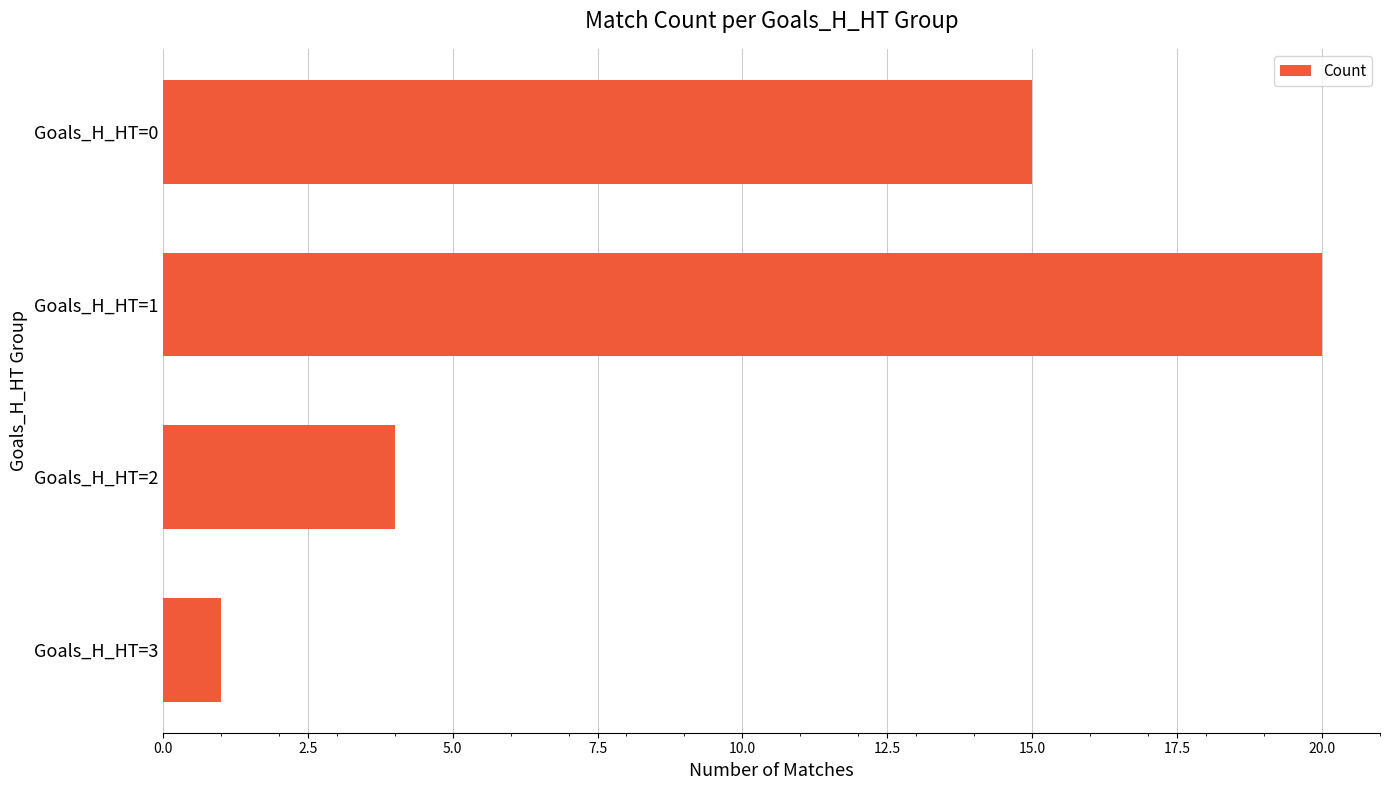

Rank the categories by value from lowest to highest.

Goals_H_HT=3, Goals_H_HT=2, Goals_H_HT=0, Goals_H_HT=1